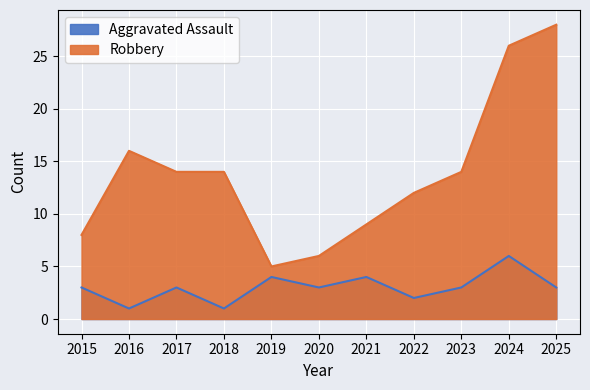

Between 2016 and 2019, which series saw the biggest shift?

Robbery